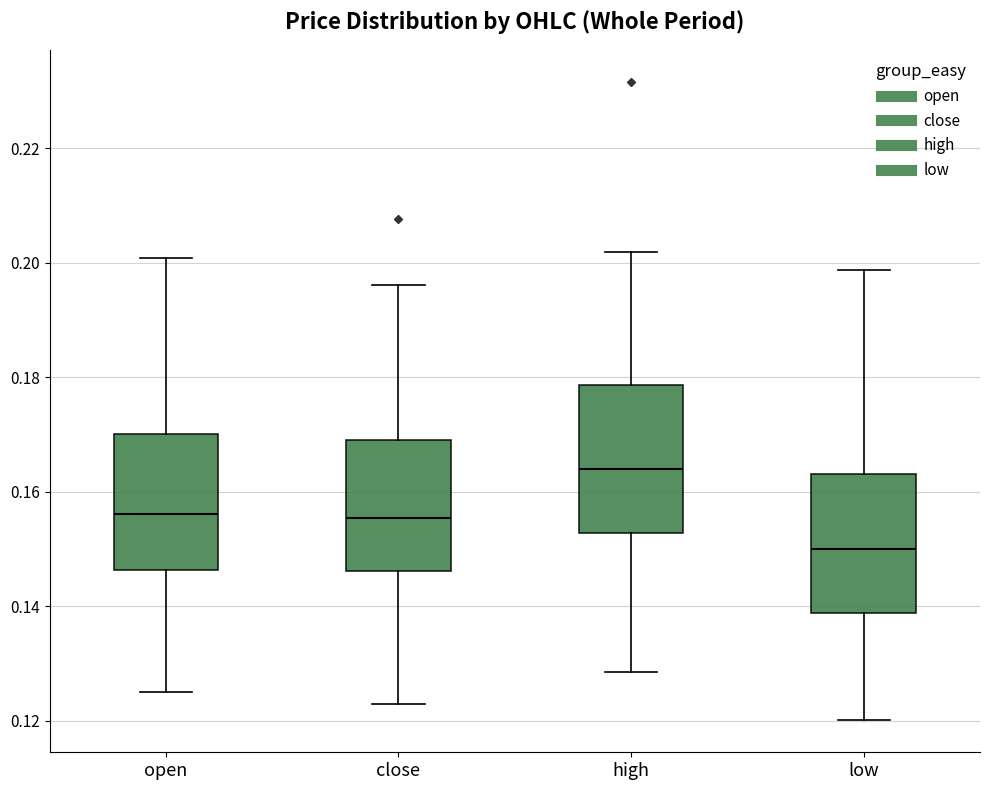

Reading left to right, read every box against the y-axis: the position of its median line, the range the box covers, and the ends of its whiskers. The values are not printed on the chart, so give them approximately, as read against the axis.

open: median 0.156, box 0.146 to 0.170, whiskers 0.126 to 0.200
close: median 0.156, box 0.146 to 0.170, whiskers 0.122 to 0.196
high: median 0.164, box 0.152 to 0.178, whiskers 0.128 to 0.202
low: median 0.150, box 0.138 to 0.164, whiskers 0.120 to 0.198